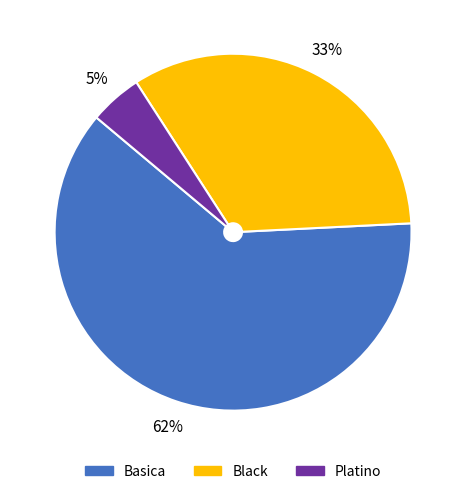

What percentage is the Platino slice, to the nearest percent?

5%